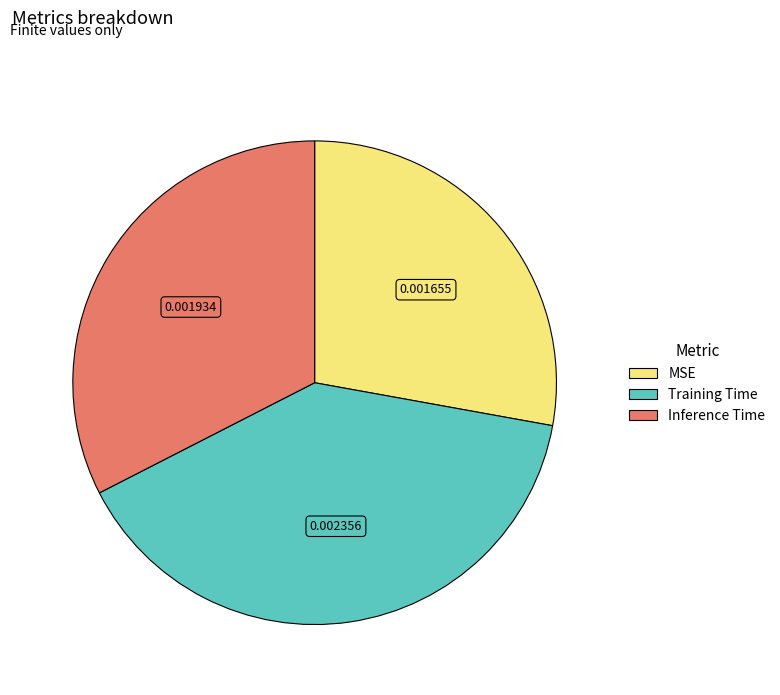

What is the largest slice in the pie chart?

Training Time